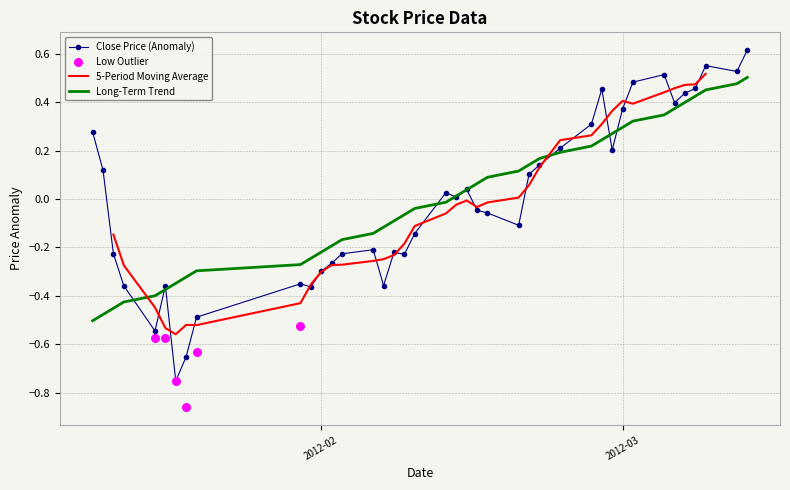

The value of Close Price (Anomaly) at 2012-02 is -0.5. True or false?

False